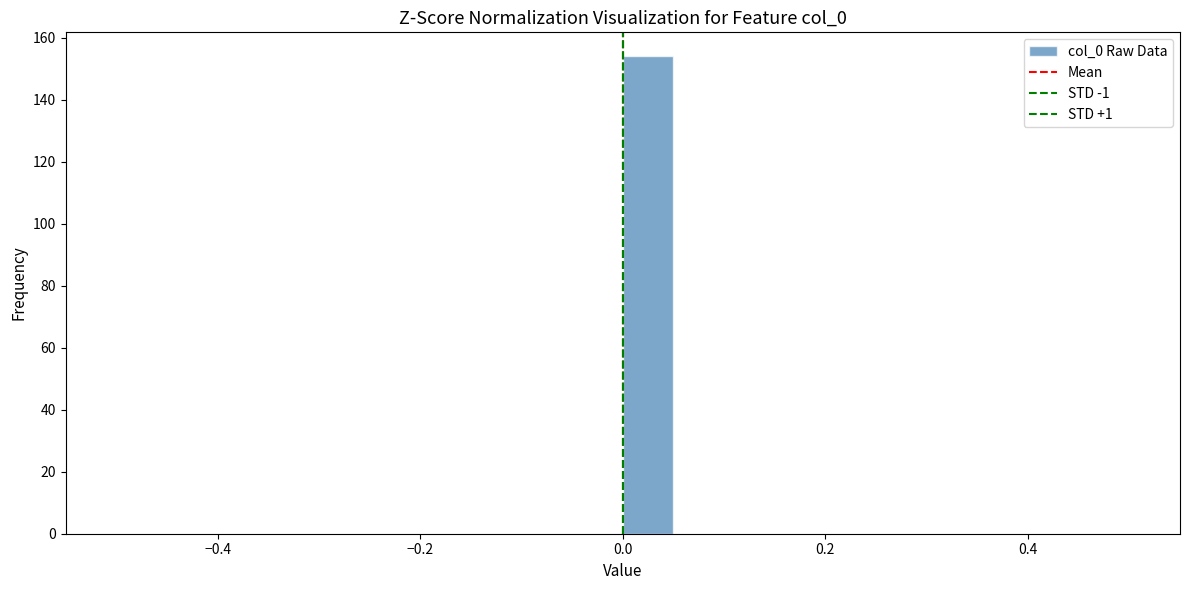

Read against the x-axis, roughly where is the centre of the tallest bar?

0.02